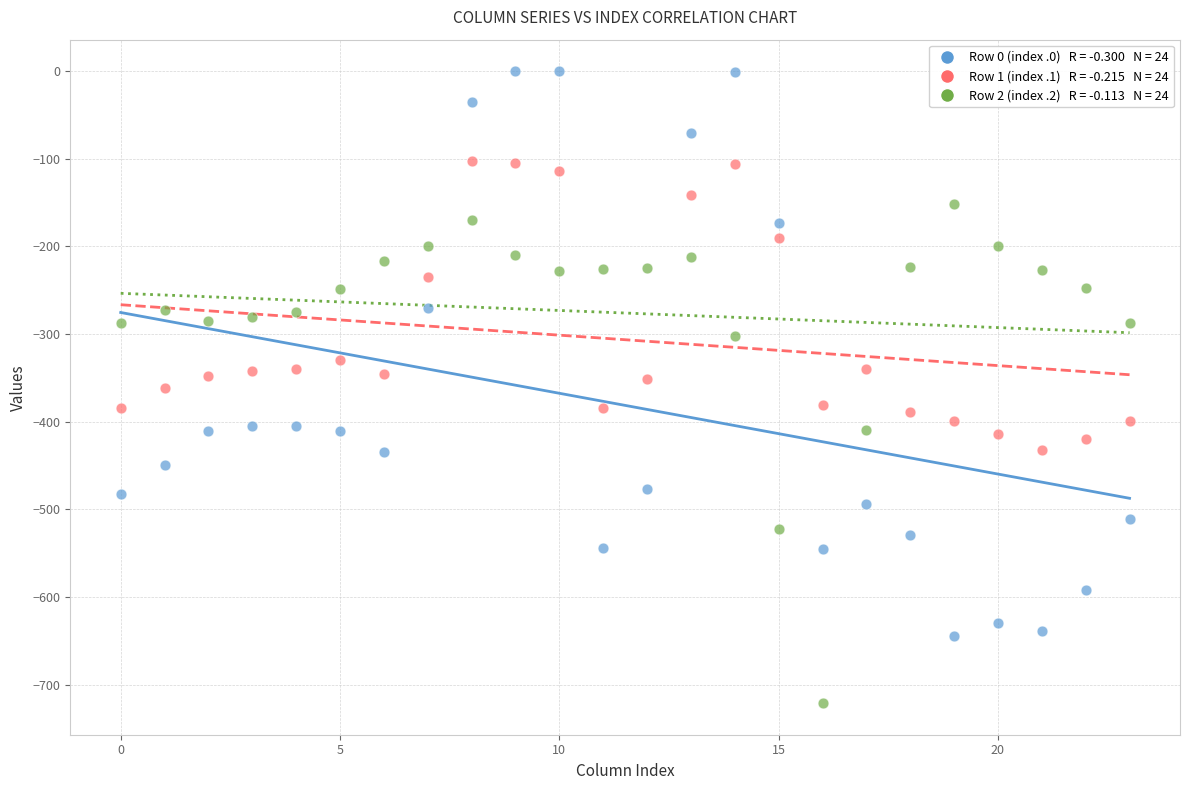

Across all data points, what is the range of Y values (max minus min)?

721.2